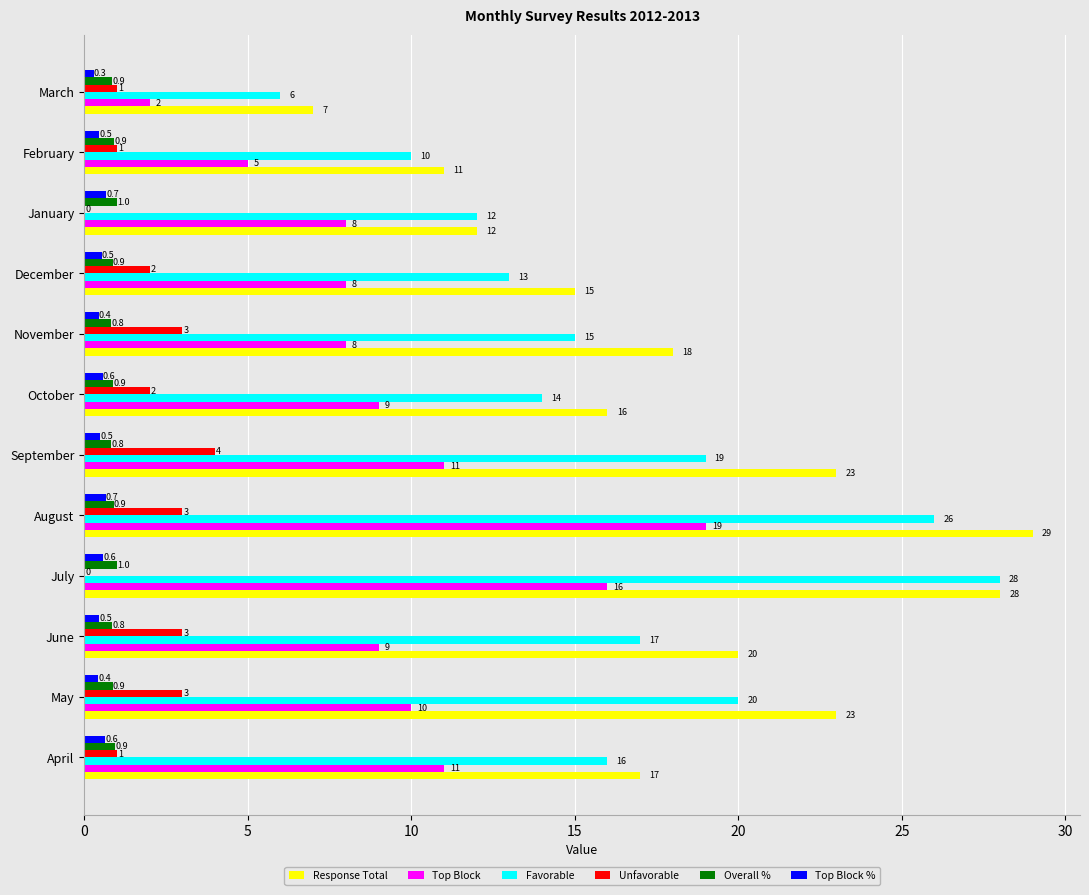

At which label is Response Total closest to 18?

November